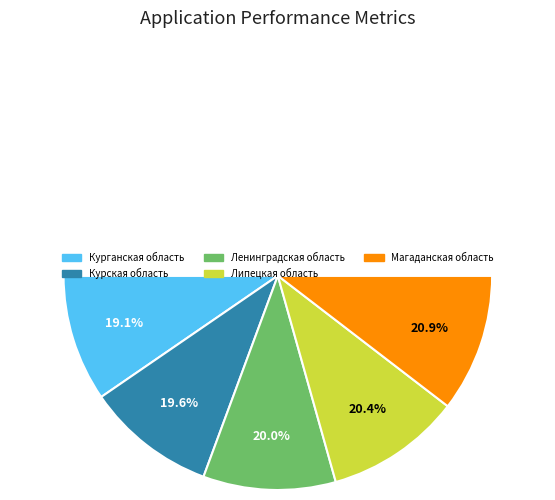

What is the total percentage of Липецкая область and Магаданская область?

41.3%